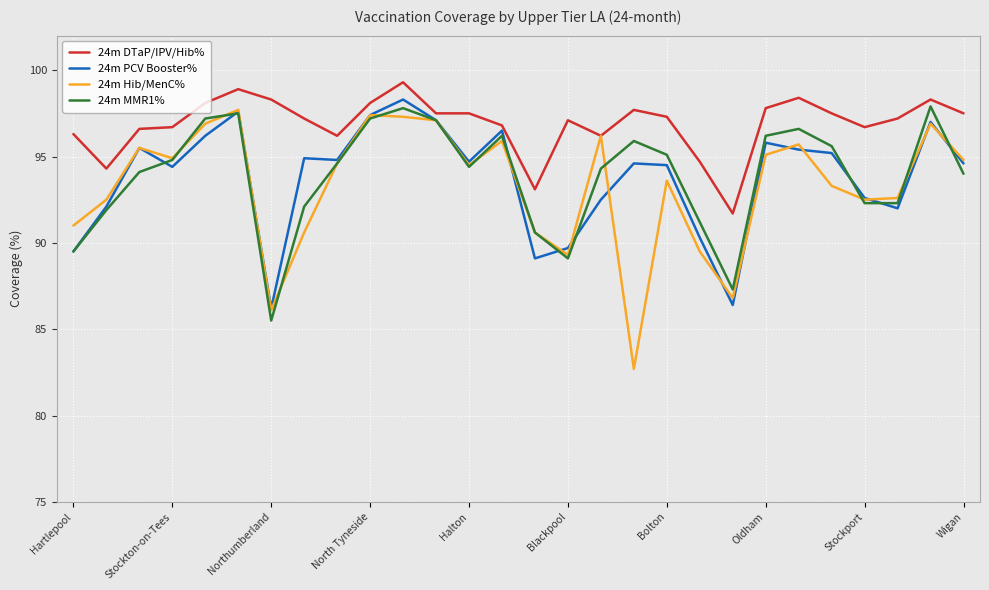

In 24m PCV Booster%, how many points are higher than both neighbors (excluding endpoints)?

8